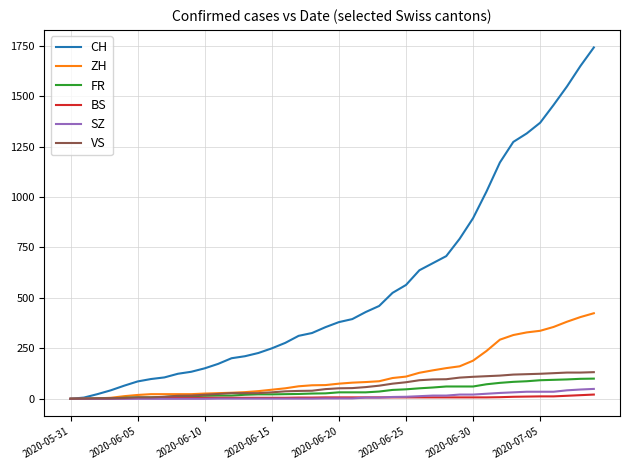

Which series has the largest total across all categories?

CH